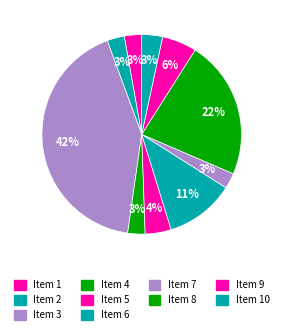

What is the total percentage of Item 2 and Item 3?

44.9%